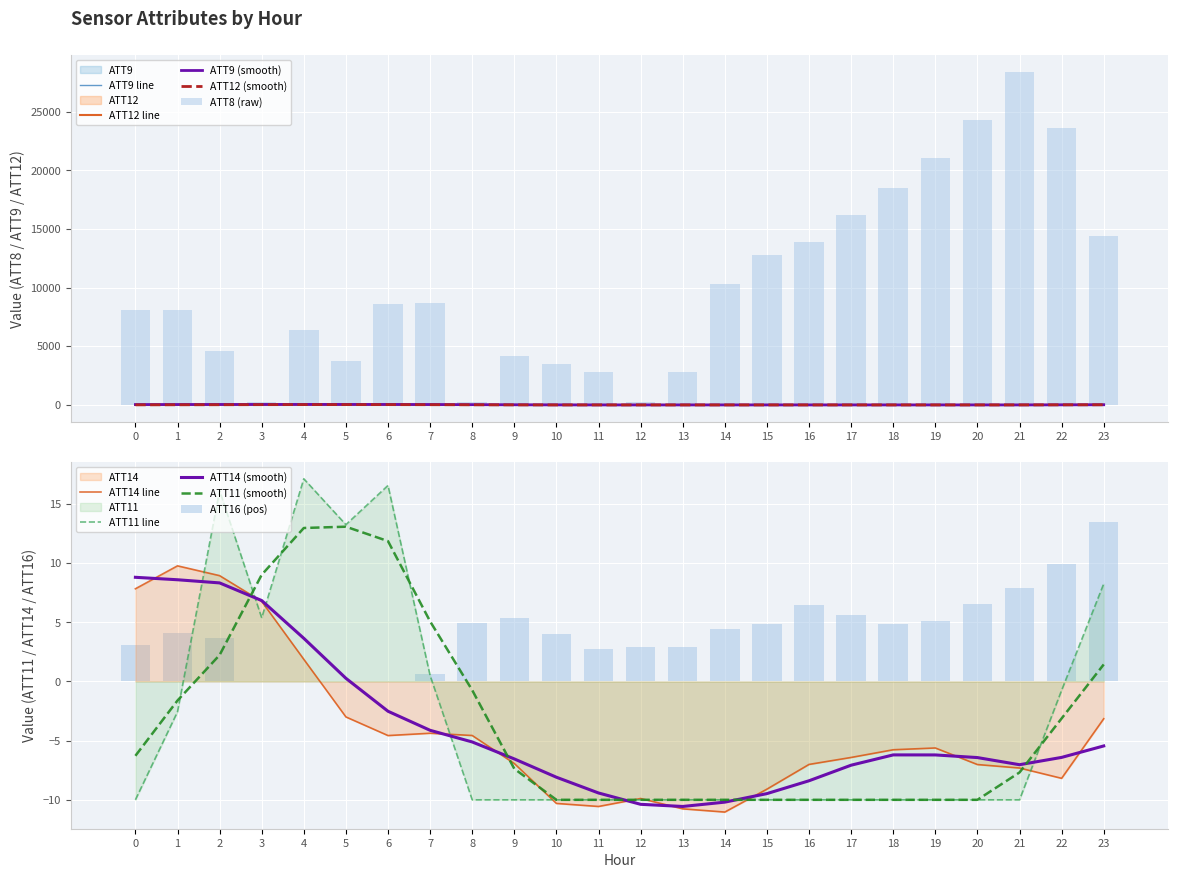

What is the maximum value for ATT12?

21.9